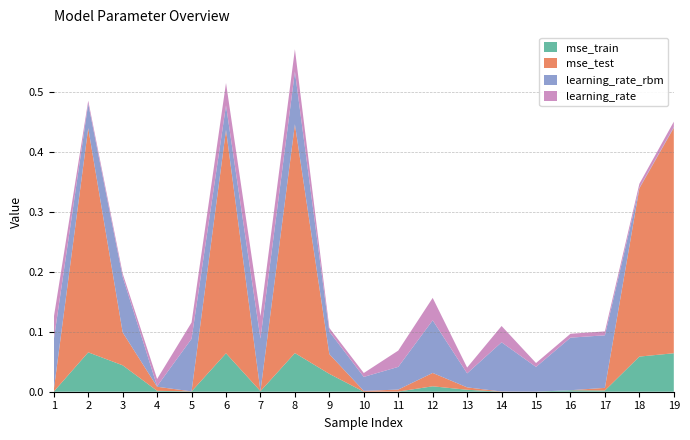

Reading right to left, extract all data points from this chart.

mse_train: 0.1	0.1	0.0	0.0	0.0	0.0	0.0	0.0	0.0	0.0	0.0	0.1	0.0	0.1	0.0	0.0	0.0	0.1	0.0
mse_test: 0.4	0.3	0.0	0.0	0.0	0.0	0.0	0.0	0.0	0.0	0.0	0.4	0.0	0.4	0.0	0.0	0.1	0.4	0.0
learning_rate_rbm: 0.0	0.0	0.1	0.1	0.0	0.1	0.0	0.1	0.0	0.0	0.0	0.1	0.1	0.0	0.1	0.0	0.1	0.0	0.1
learning_rate: 0.0	0.0	0.0	0.0	0.0	0.0	0.0	0.0	0.0	0.0	0.0	0.0	0.0	0.0	0.0	0.0	0.0	0.0	0.0